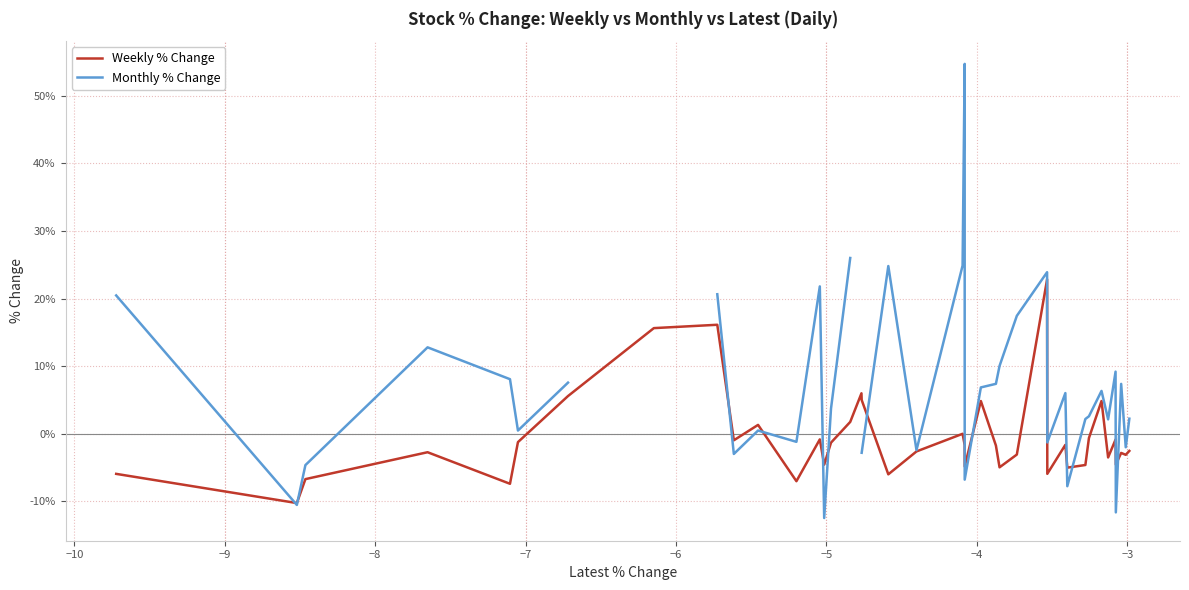

How many lines are shown in the chart?

2